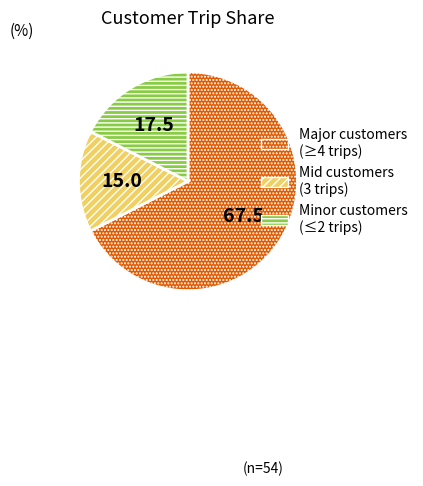

Combined, do Minor customers (≤2 trips) and Major customers (≥4 trips) account for over 50%?

Yes